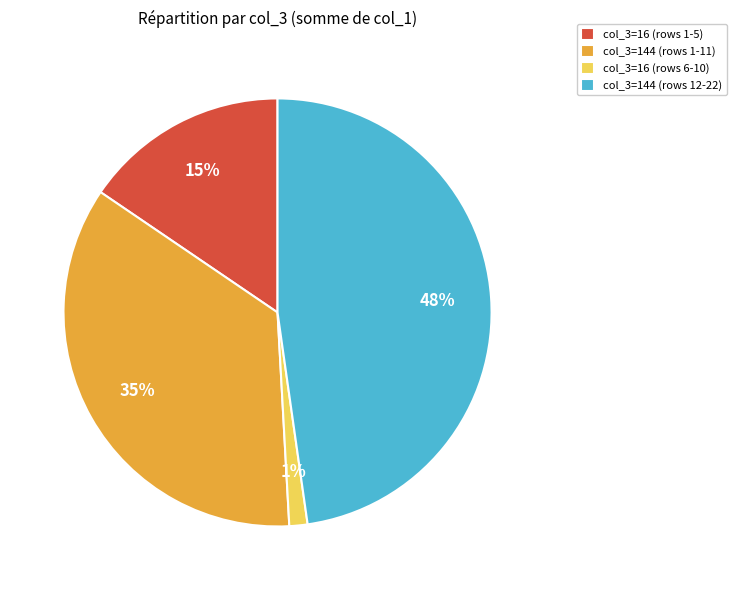

Approximately how many times larger is the value at col_3=16 (rows 1-5) compared to col_3=144 (rows 12-22)?

0.3